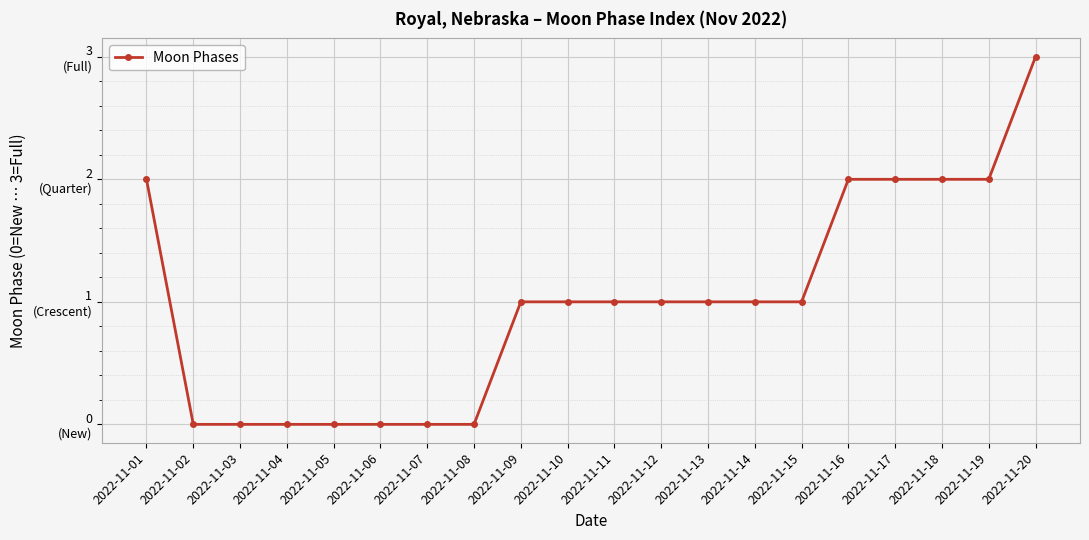

What is the value of the 18th point from the left?

2